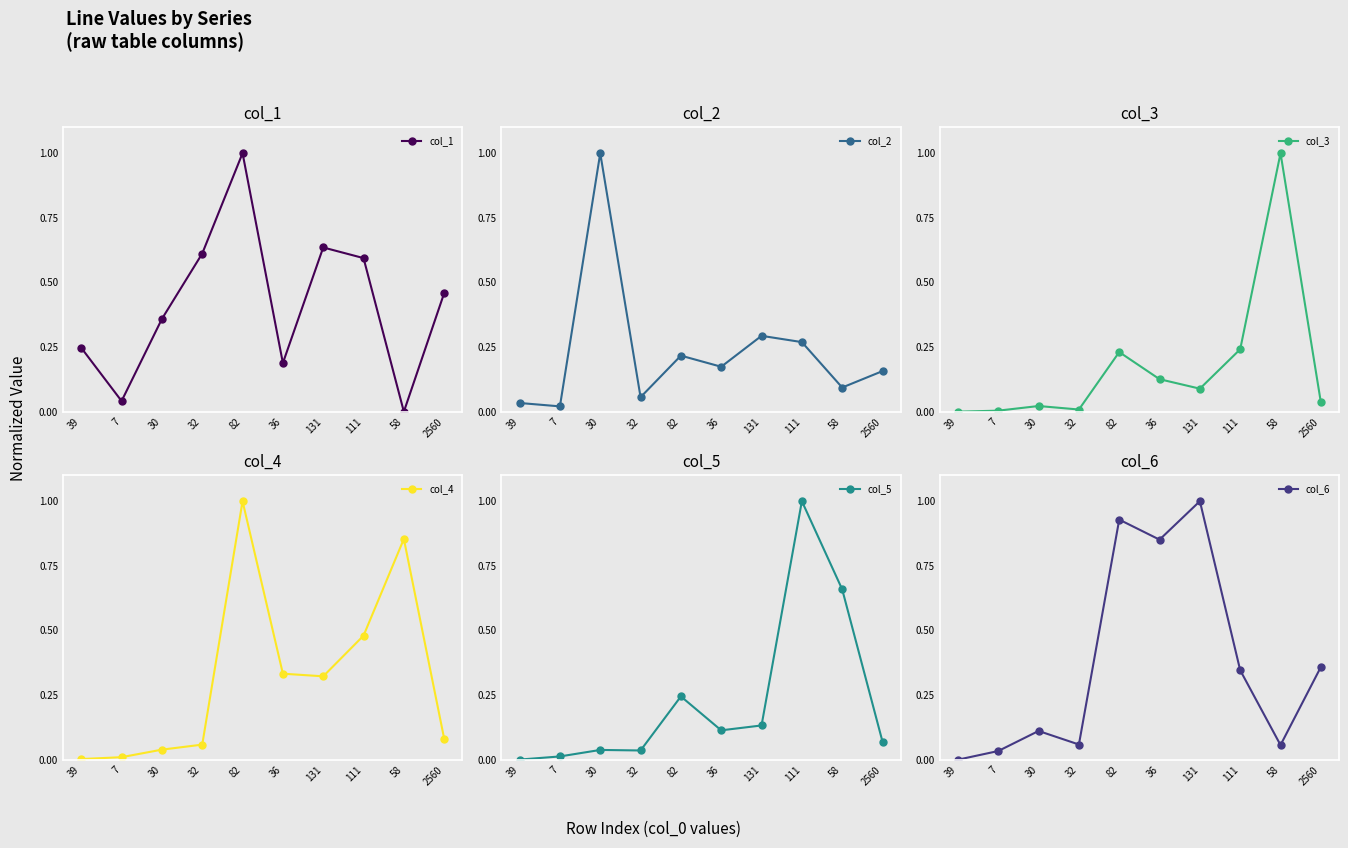

How many intersections are there between col_2 and col_6?

5